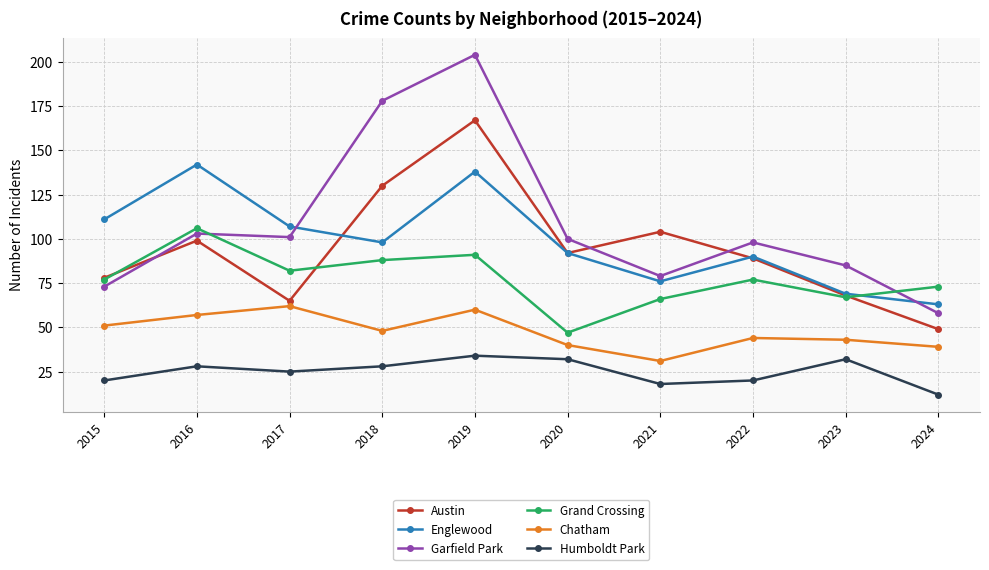

True or false: Chatham has more than 2 interior local peaks.

True